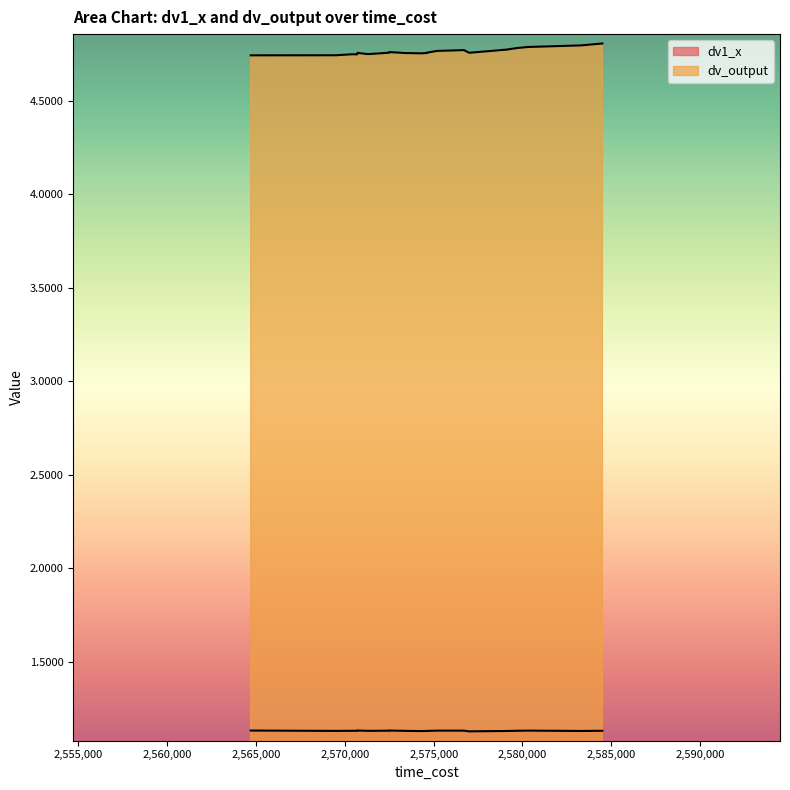

Reading right to left, what are all the values shown in this chart?

dv1_x: 1.1	1.1	1.1	1.1	1.1	1.1	1.1	1.1	1.1	1.1	1.1	1.1	1.1	1.1	1.1	1.1	1.1	1.1	1.1	1.1
dv_output: 4.7	4.8	4.7	4.8	4.7	4.8	4.8	4.8	4.8	4.7	4.7	4.8	4.8	4.8	4.8	4.8	4.8	4.8	4.8	4.8